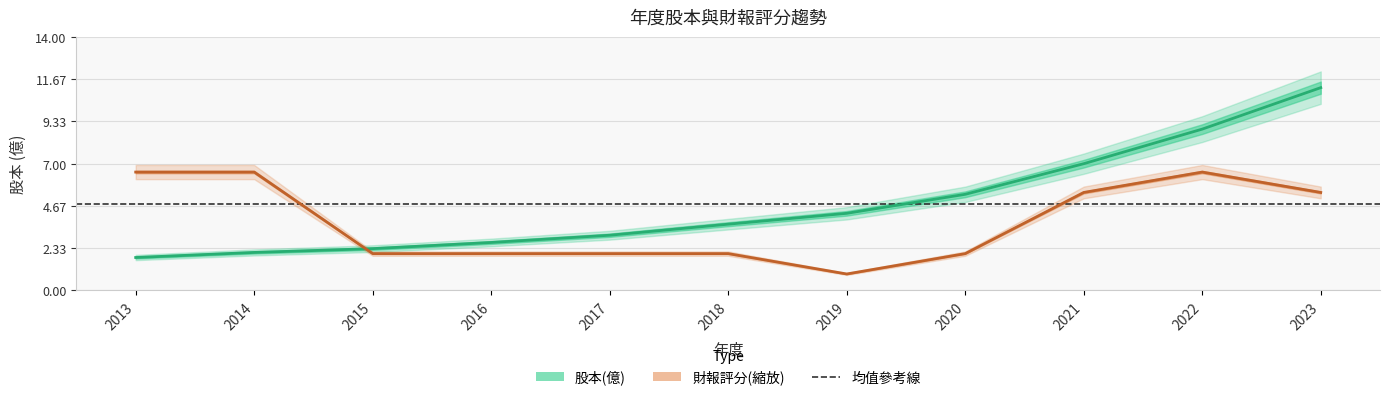

At which category does the chart reach its minimum across all series?

2019